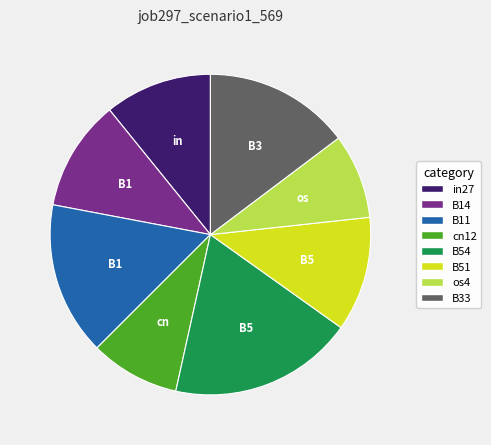

Is there a majority slice in this chart?

No